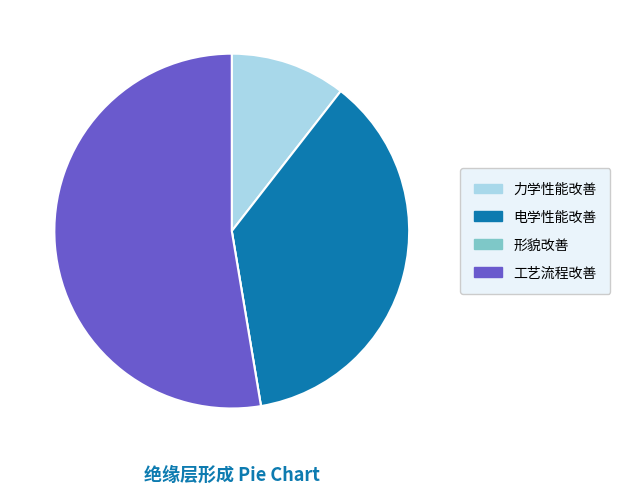

Is it true that 工艺流程改善 is 66% of the pie?

False